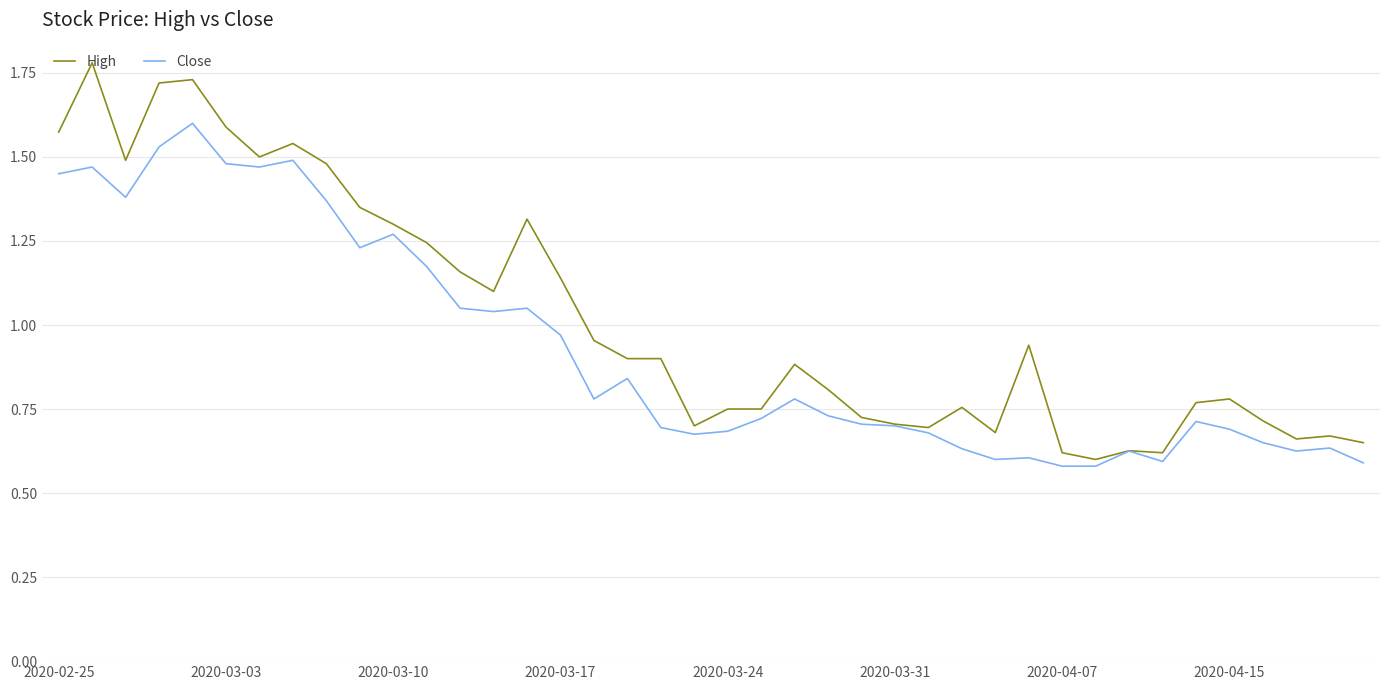

Does the chart display data point markers on the line(s)?

No